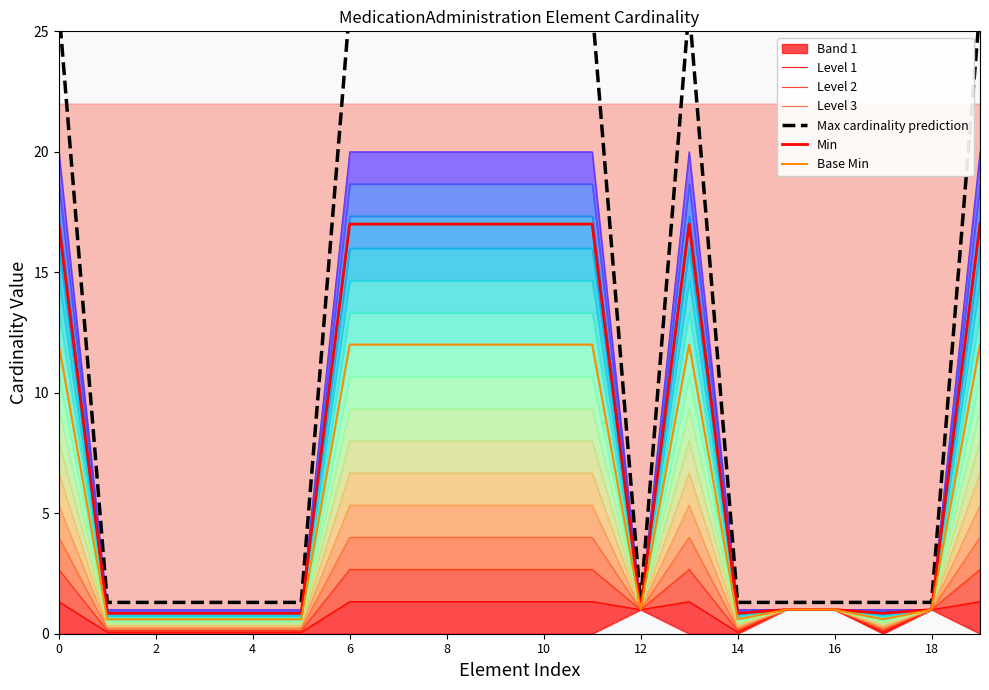

How many data points does each series have?

20